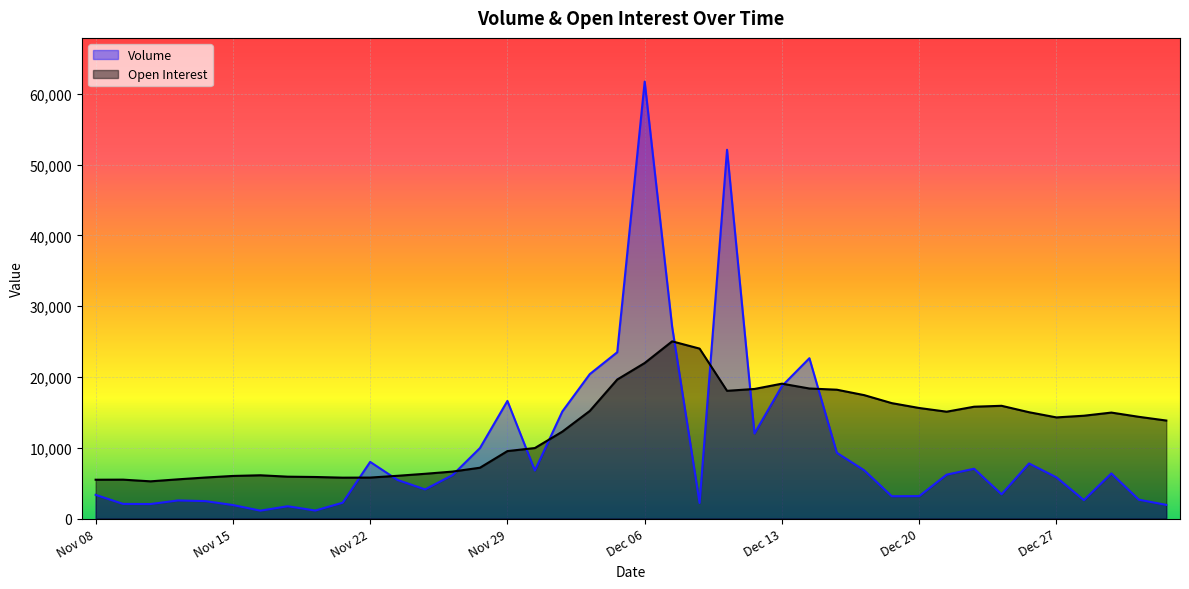

Reading right to left, extract all data points from this chart.

Volume: Jan 03=1937	Jan 02=2670	Dec 29=6382	Dec 28=2605	Dec 27=5823	Dec 26=7786	Dec 25=3435	Dec 22=7041	Dec 21=6207	Dec 20=3174	Dec 19=3157	Dec 18=6812	Dec 15=9291	Dec 14=22654	Dec 13=18724	Dec 12=12024	Dec 11=52096	Dec 08=2208	Dec 07=27094	Dec 06=61724	Dec 05=23496	Dec 04=20407	Dec 01=15128	Nov 30=6791	Nov 29=16620	Nov 28=9967	Nov 27=6141	Nov 24=4123	Nov 23=5453	Nov 22=8008	Nov 21=2244	Nov 20=1137	Nov 17=1745	Nov 16=1123	Nov 15=1916	Nov 14=2467	Nov 13=2563	Nov 10=2056	Nov 09=2076	Nov 08=3354
Open Interest: Jan 03=13850	Jan 02=14375	Dec 29=14973	Dec 28=14530	Dec 27=14291	Dec 26=15024	Dec 25=15931	Dec 22=15802	Dec 21=15099	Dec 20=15620	Dec 19=16308	Dec 18=17434	Dec 15=18204	Dec 14=18374	Dec 13=19057	Dec 12=18310	Dec 11=18047	Dec 08=24010	Dec 07=25035	Dec 06=21976	Dec 05=19643	Dec 04=15204	Dec 01=12282	Nov 30=9965	Nov 29=9534	Nov 28=7186	Nov 27=6638	Nov 24=6327	Nov 23=6045	Nov 22=5793	Nov 21=5781	Nov 20=5875	Nov 17=5920	Nov 16=6118	Nov 15=6023	Nov 14=5802	Nov 13=5545	Nov 10=5262	Nov 09=5501	Nov 08=5489